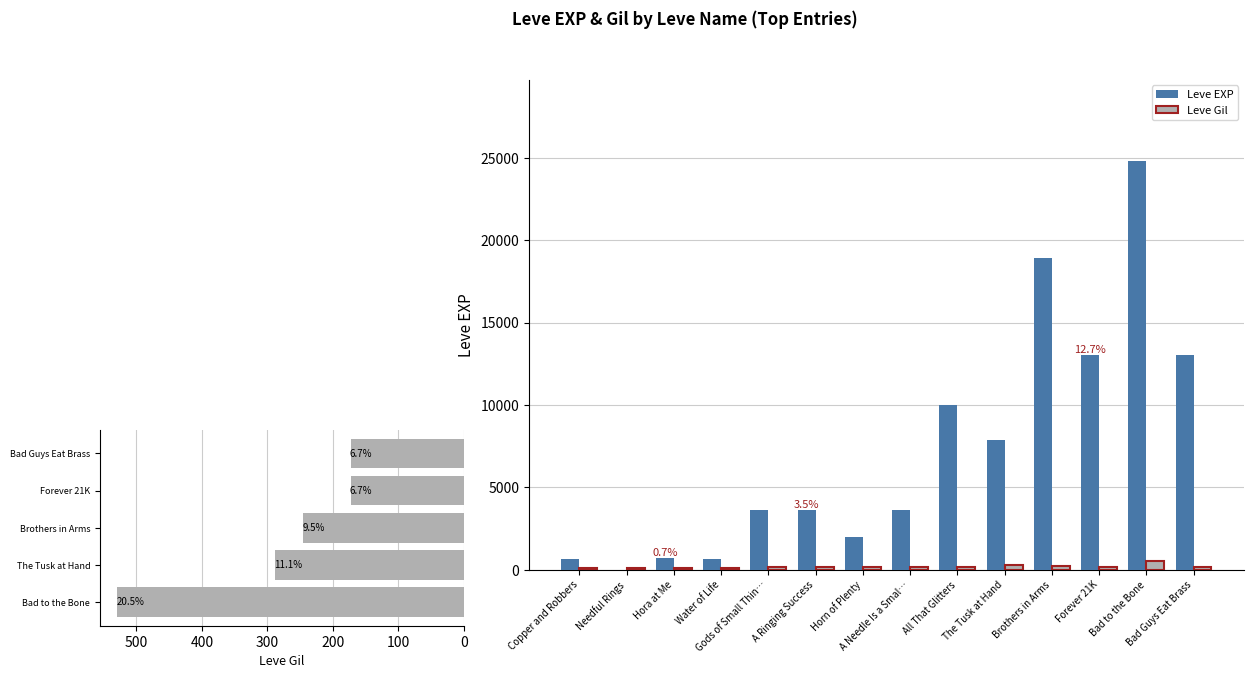

What is the sum of all Leve Gil values?

2586